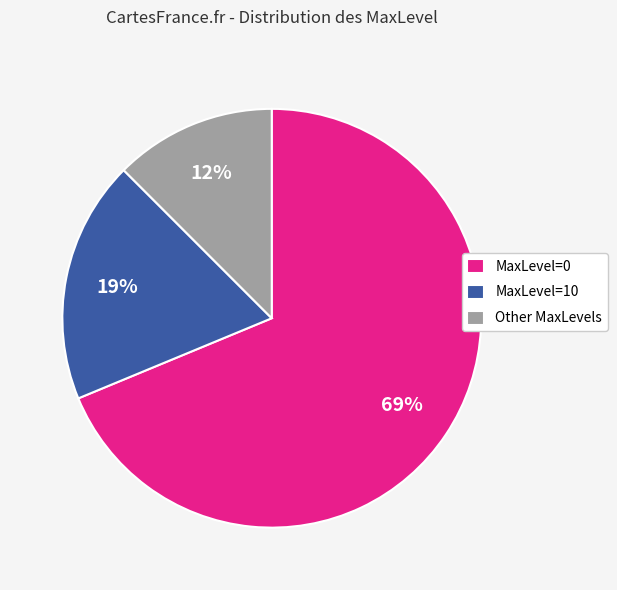

Between MaxLevel=10 and MaxLevel=0, which is larger?

MaxLevel=0